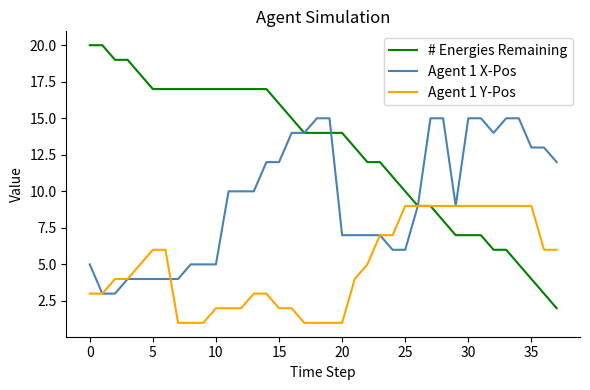

Which series has the widest spread of values?

# Energies Remaining